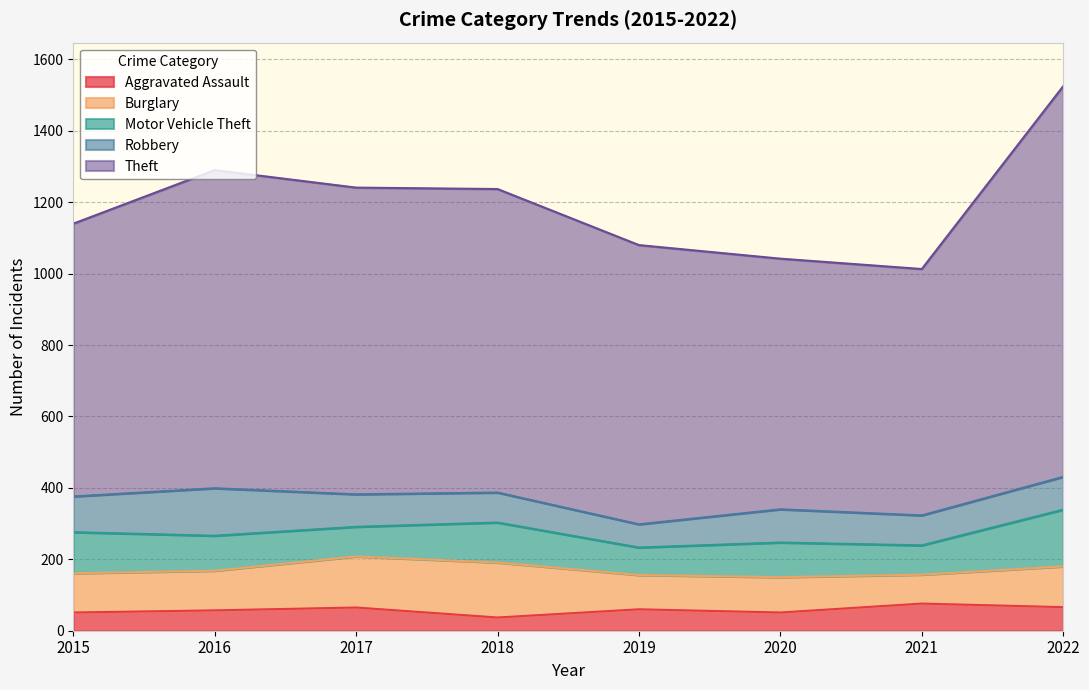

True or false: Burglary and Aggravated Assault intersect in this chart.

False